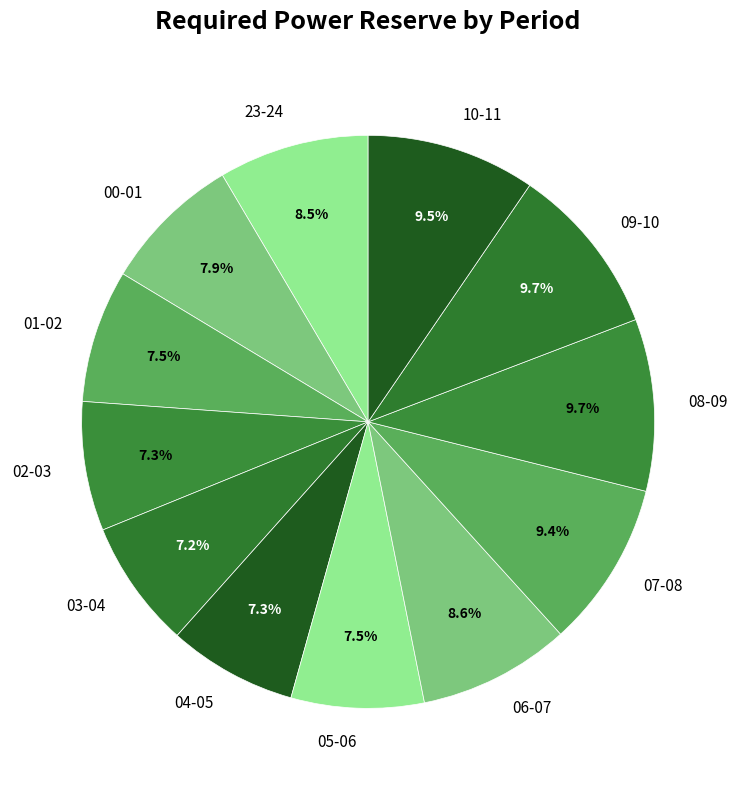

How much of the chart is everything except 07-08?

90.6%